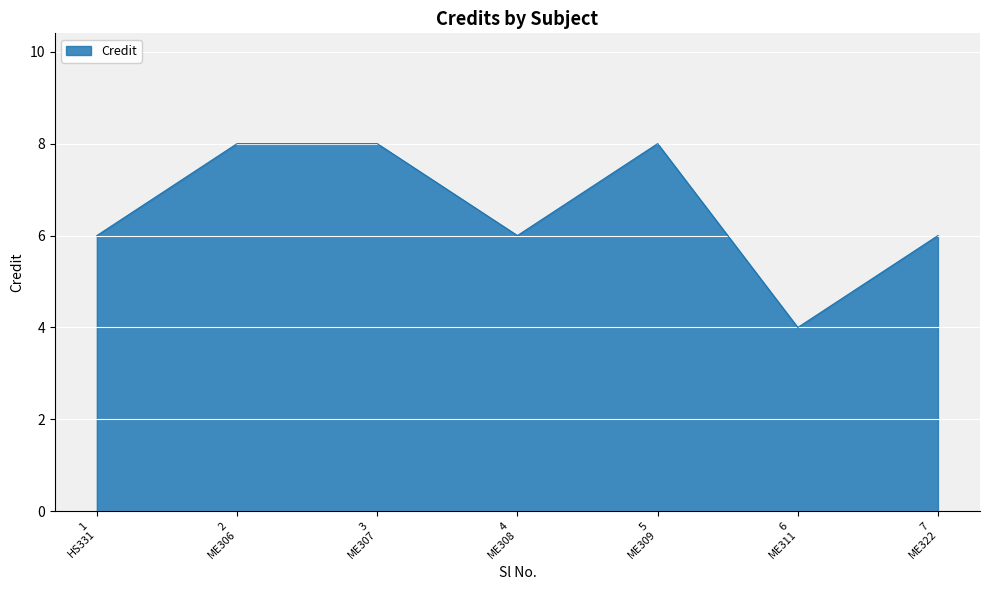

What is the maximum value shown in the chart?

8